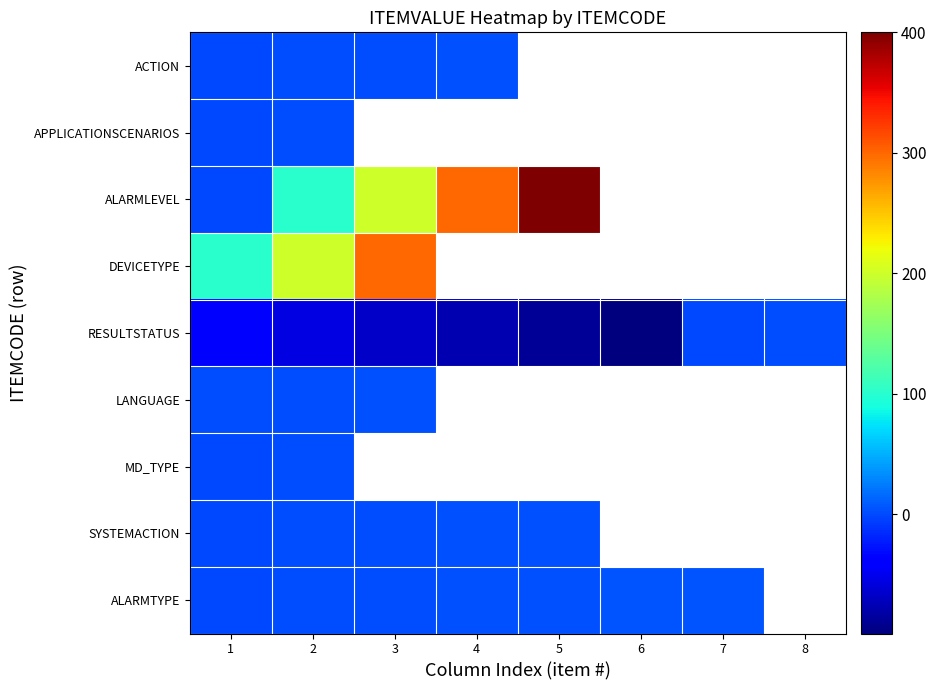

Is it true that DEVICETYPE equals 40.7 at 2?

False